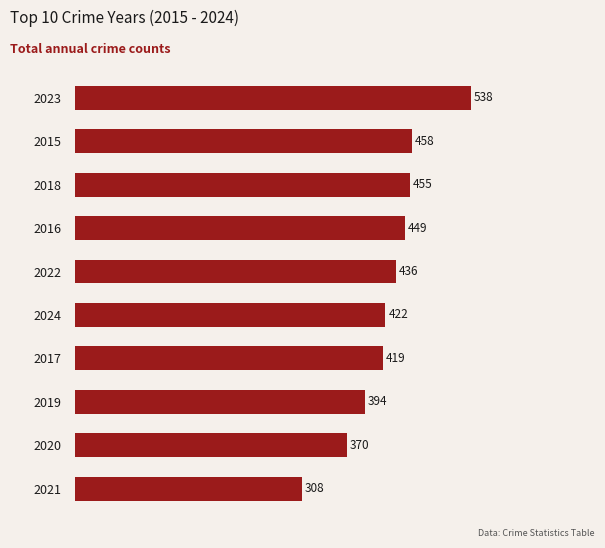

What is the sum of all values?

4249